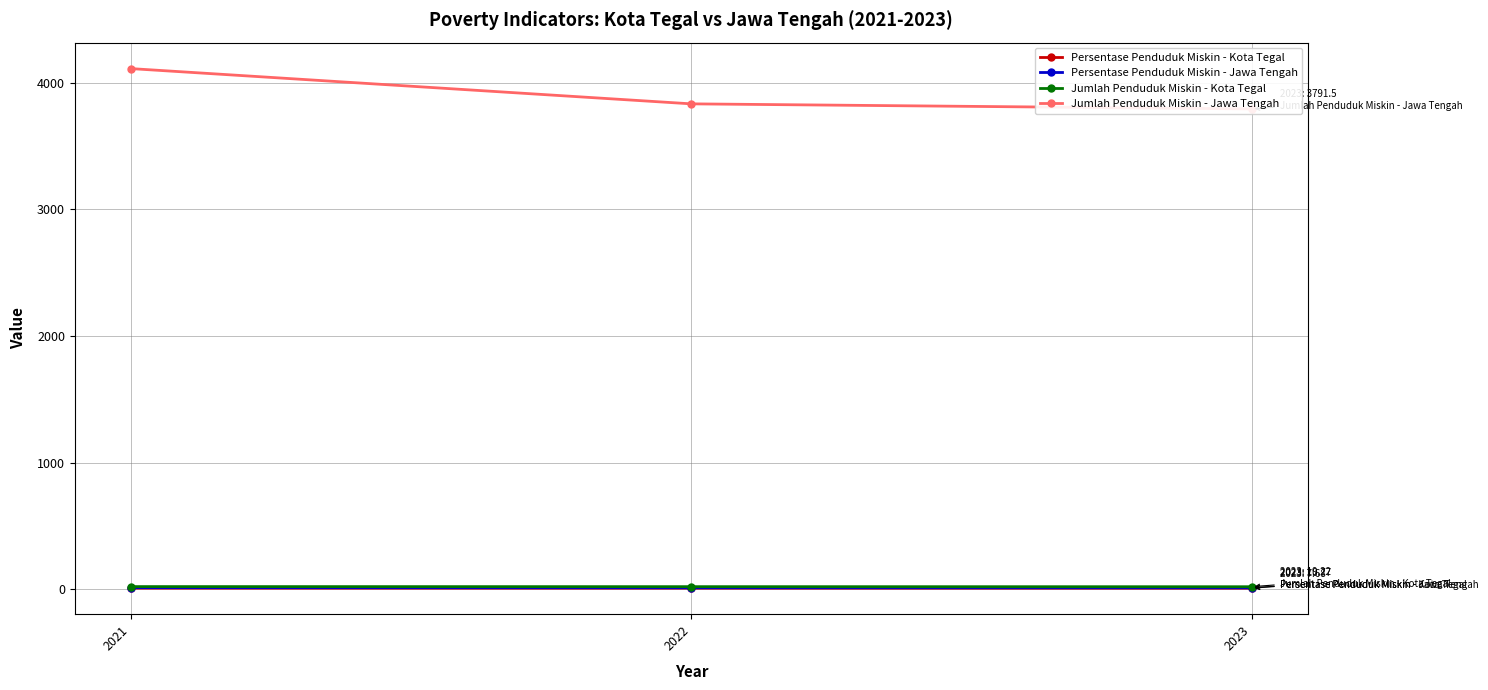

Rank the series by their maximum value, from lowest to highest.

Persentase Penduduk Miskin - Kota Tegal, Persentase Penduduk Miskin - Jawa Tengah, Jumlah Penduduk Miskin - Kota Tegal, Jumlah Penduduk Miskin - Jawa Tengah